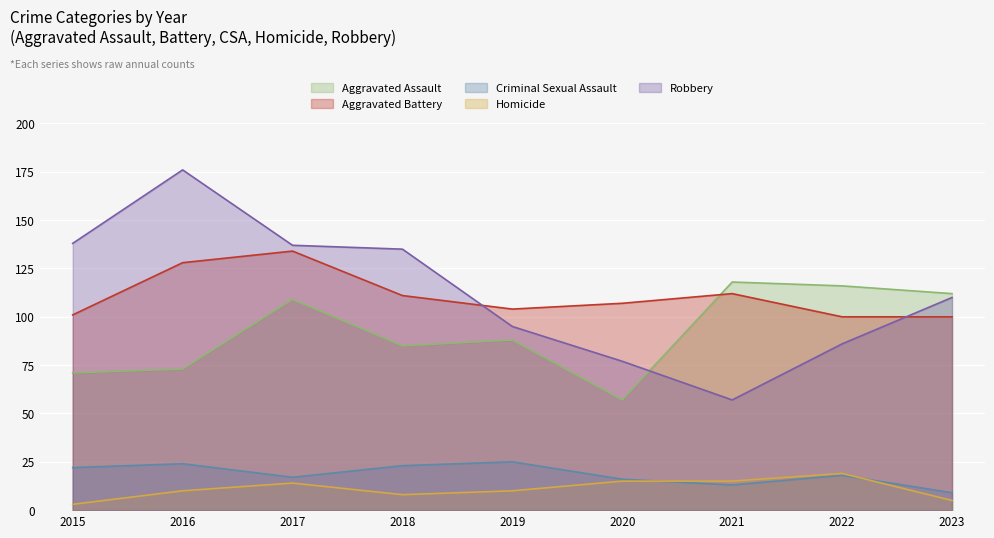

At which category is the sum across all series the highest?

2016